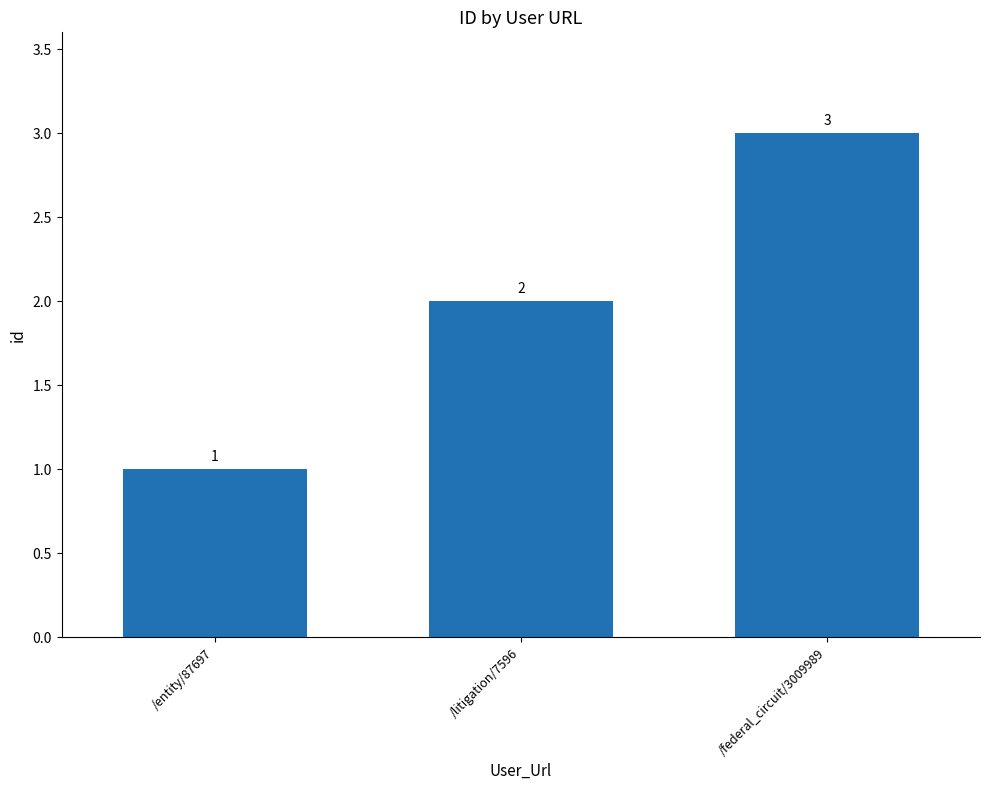

Are the bars horizontal?

No